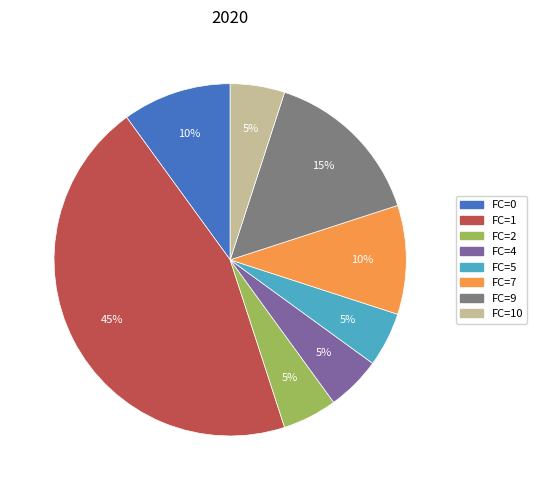

Does any single category account for the majority?

No